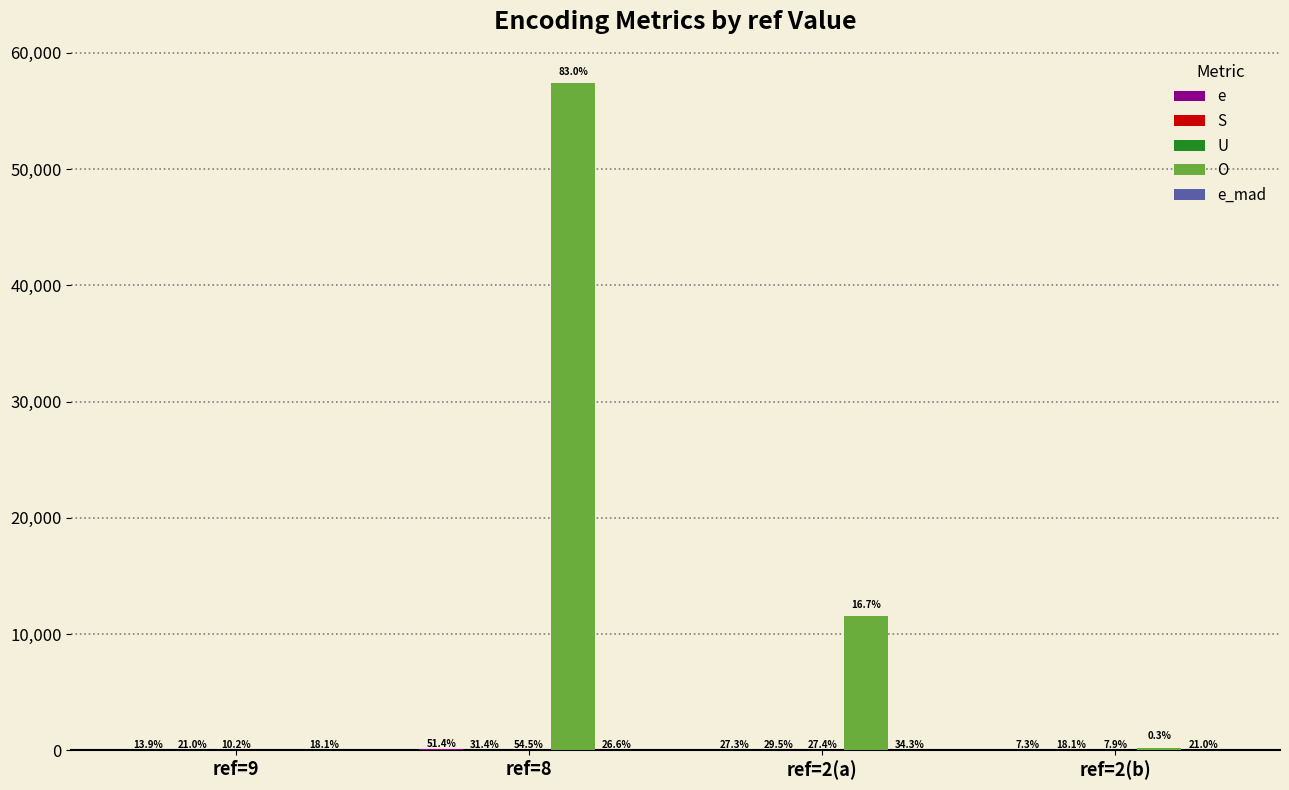

At which category is the sum across all series the highest?

ref=8